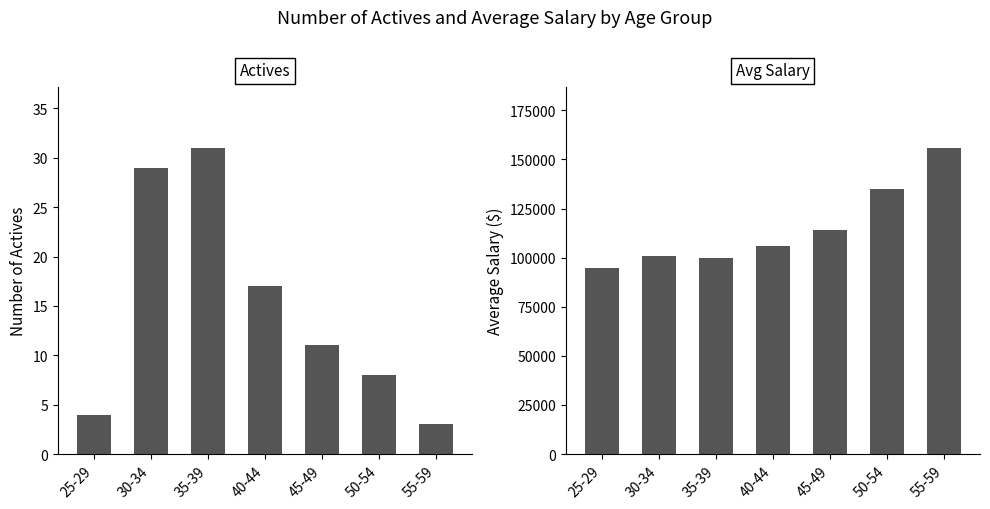

What is the difference between the maximum and second lowest values in the avg_salary series?

55823